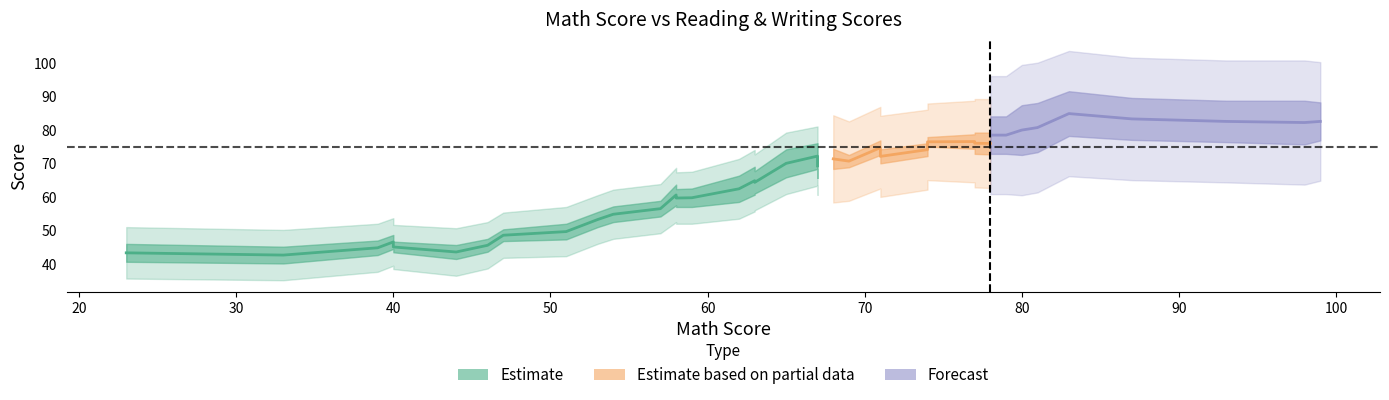

What is the sum of the math_score values at 81 and 99?

180